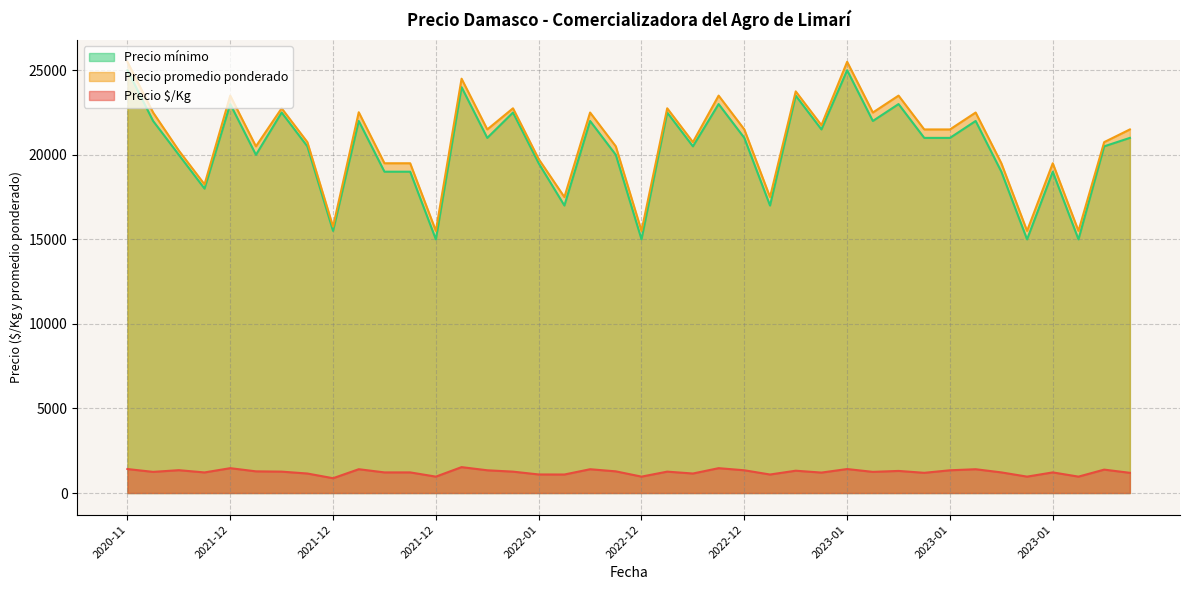

Read the Precio $/Kg value at 2022-12, to the nearest 50.

1300